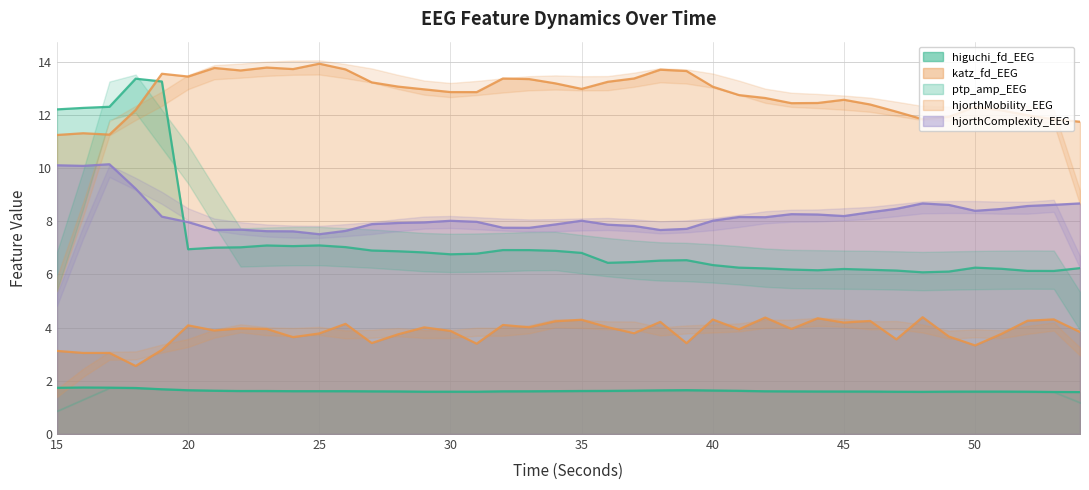

What are all the series names shown in the legend?

higuchi_fd_EEG, katz_fd_EEG, ptp_amp_EEG, hjorthMobility_EEG, hjorthComplexity_EEG